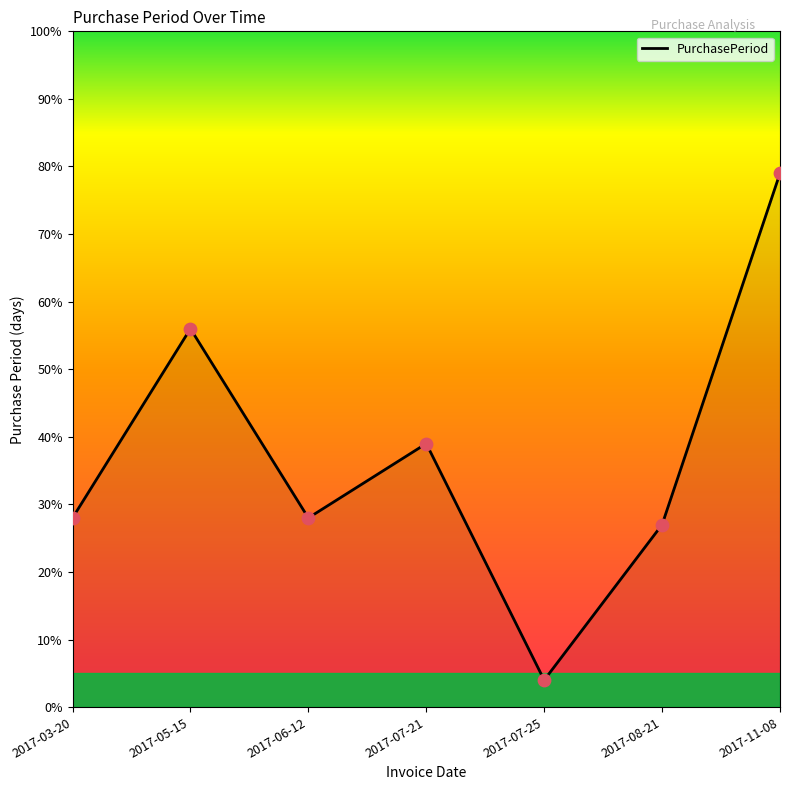

Between 2017-07-21 and 2017-05-15, which is larger?

2017-05-15